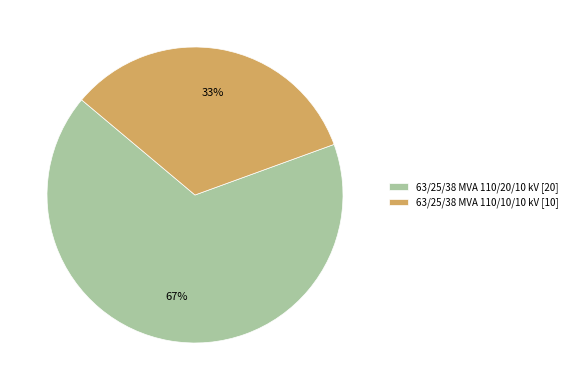

How many segments does this pie chart have?

2